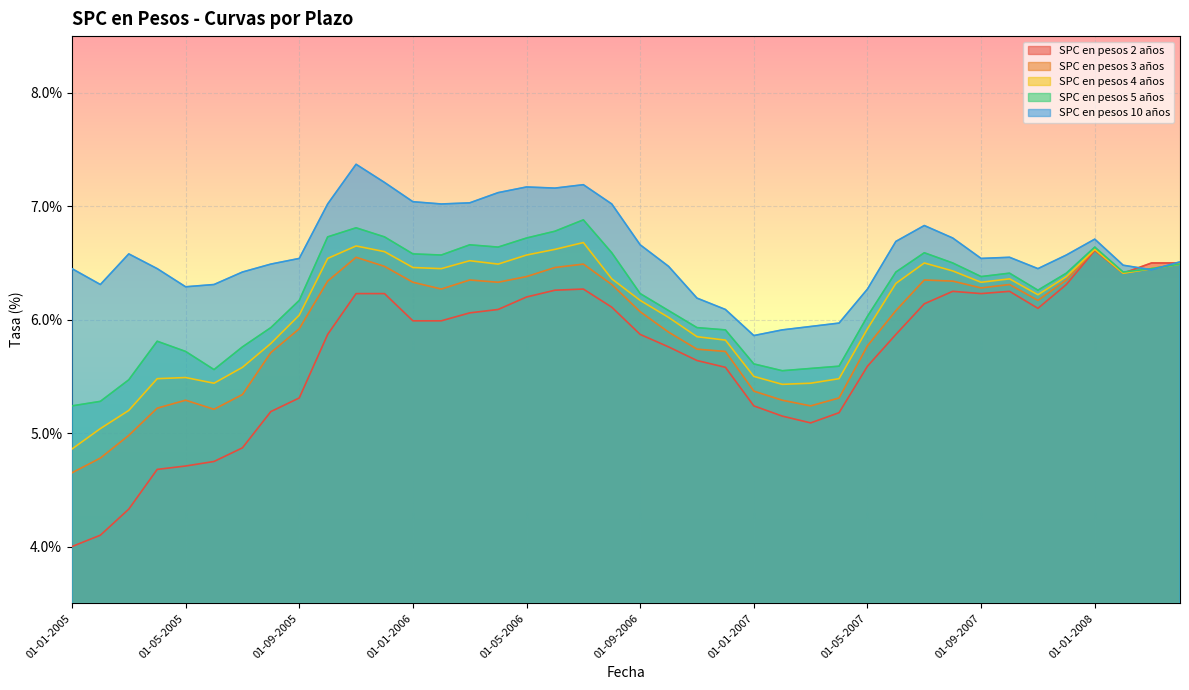

How many intersections are there between SPC en pesos 5 años and SPC en pesos 10 años?

2